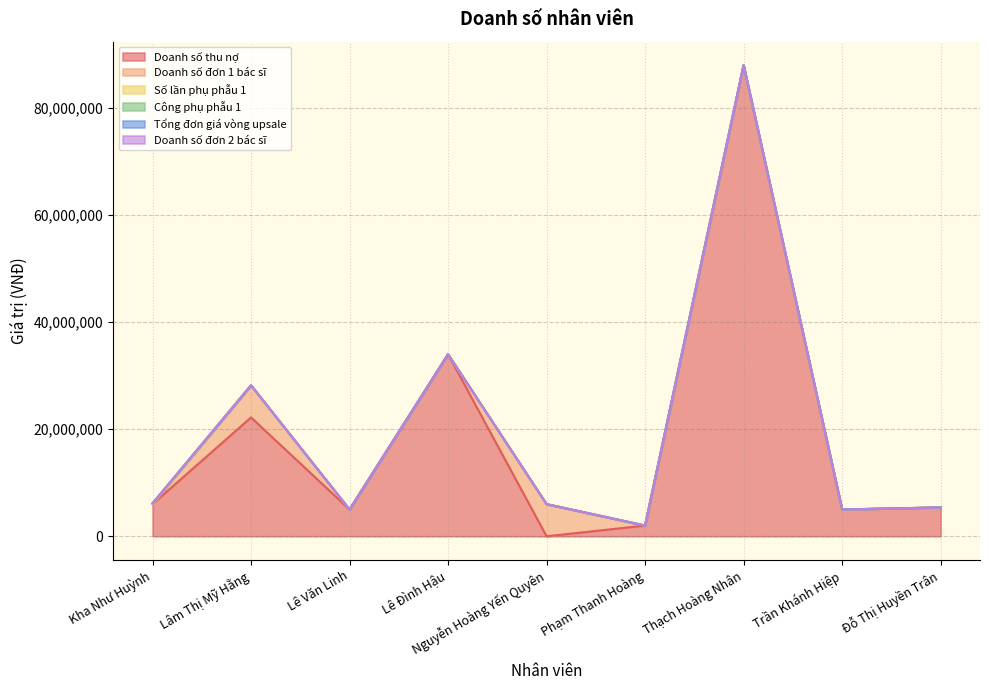

True or false: Tổng đơn giá vòng upsale has more than 1 interior local peaks.

False